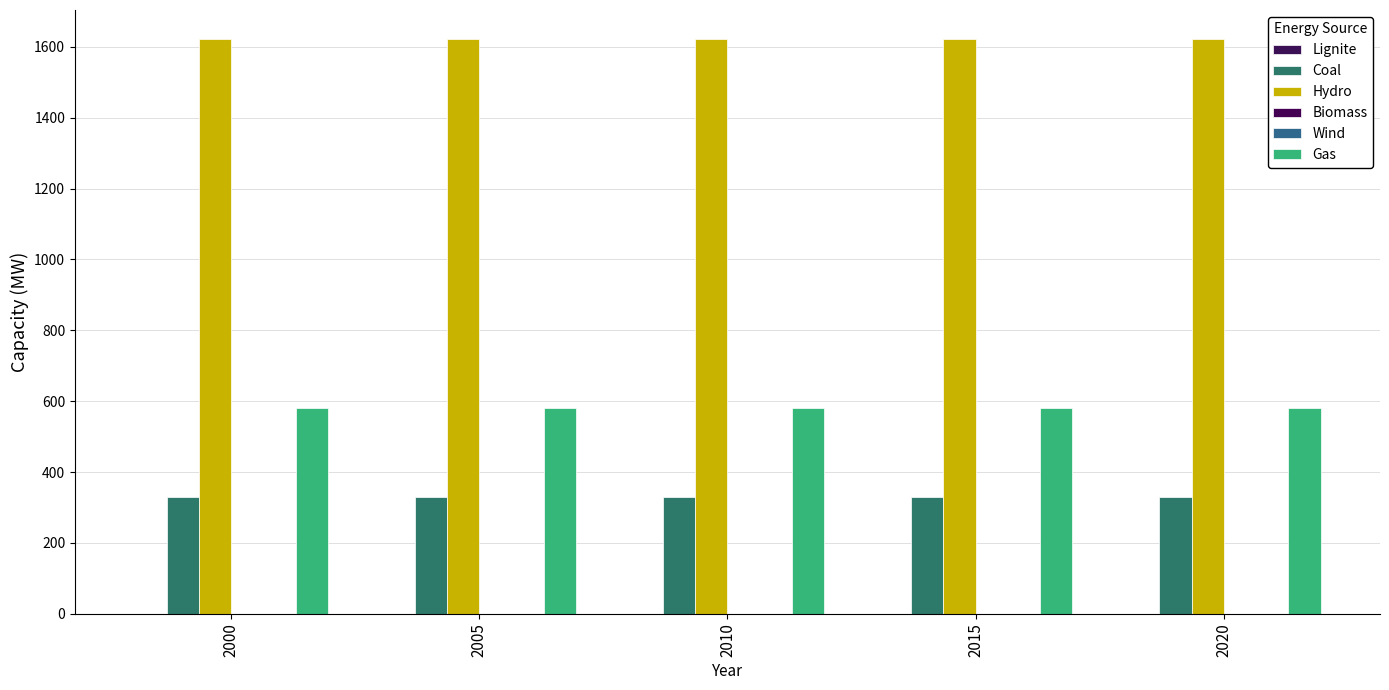

How many data points does each series have?

5